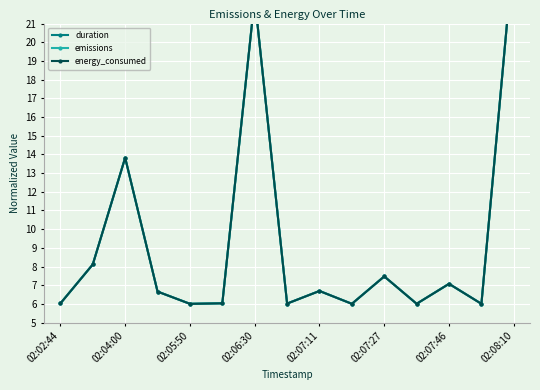

What position from the left is 13?

14